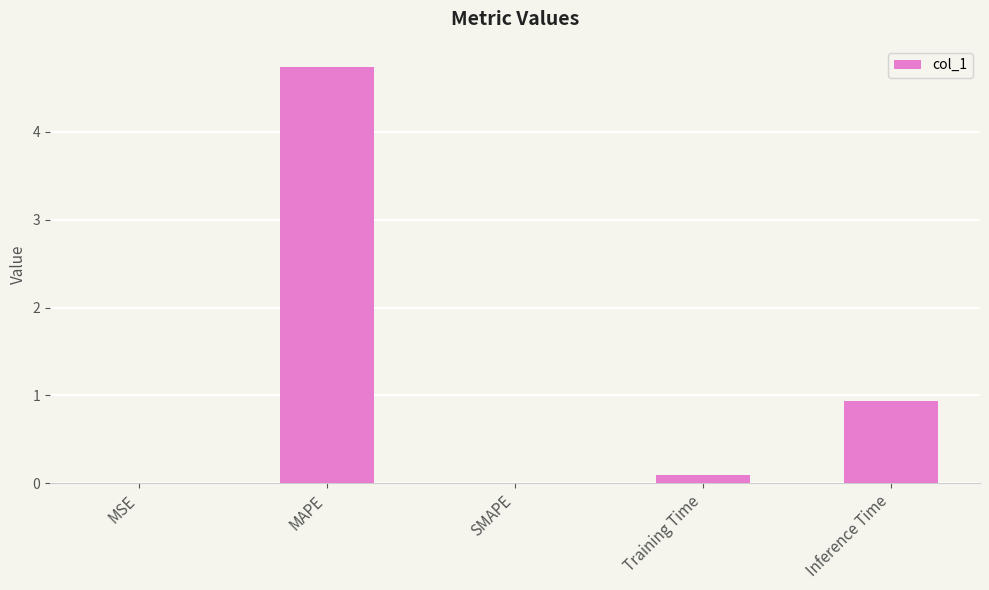

Which category has the highest value across all series?

MAPE